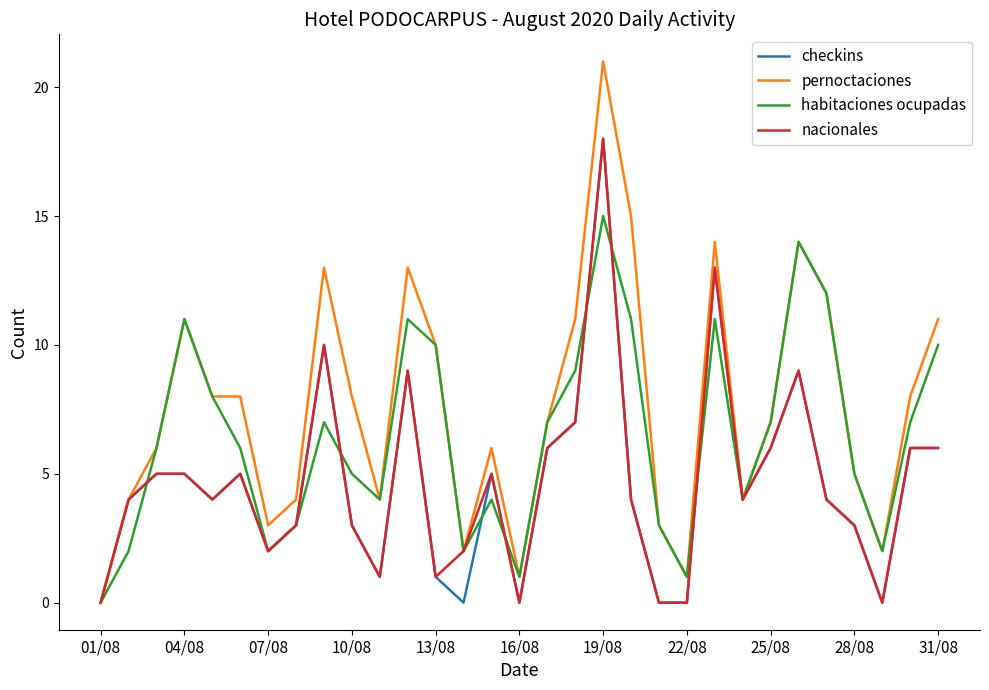

True or false: pernoctaciones has more than 2 interior local peaks.

True